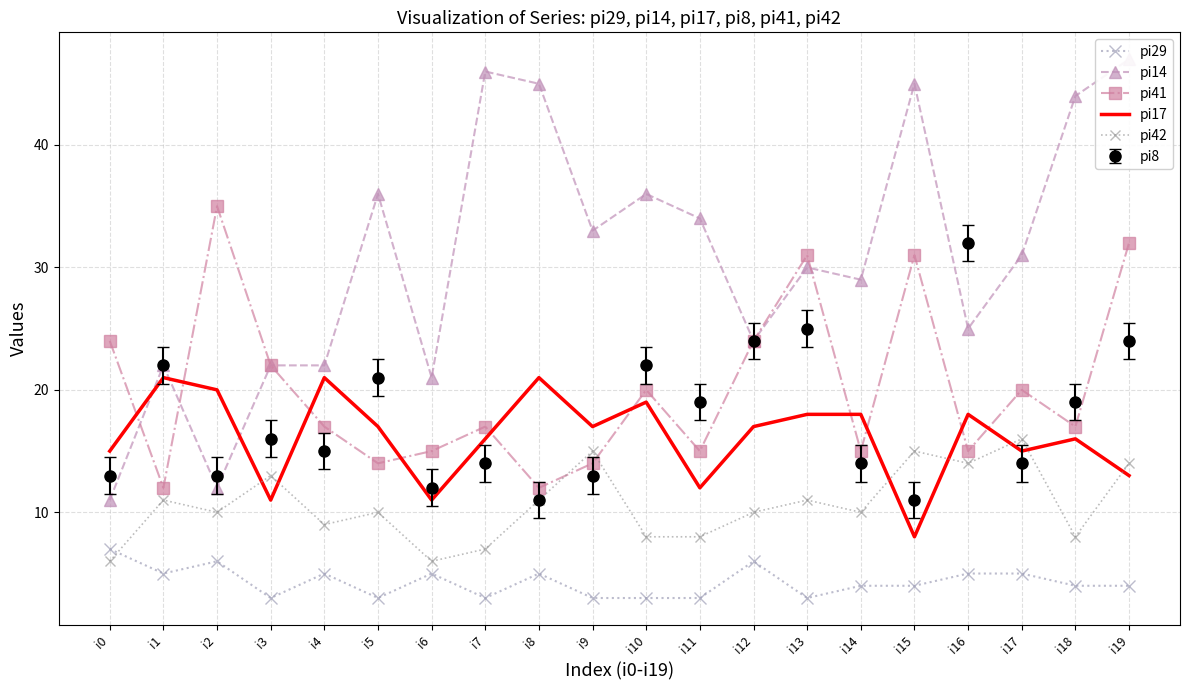

Where do pi42 and pi29 first cross each other?

i0 and i1